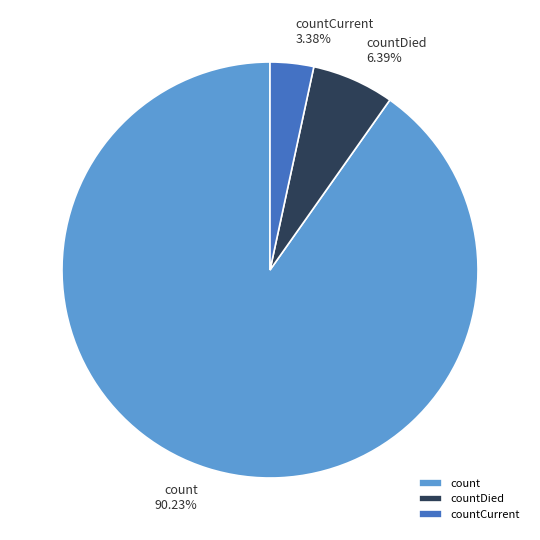

Combined, do count and countDied account for over 50%?

Yes